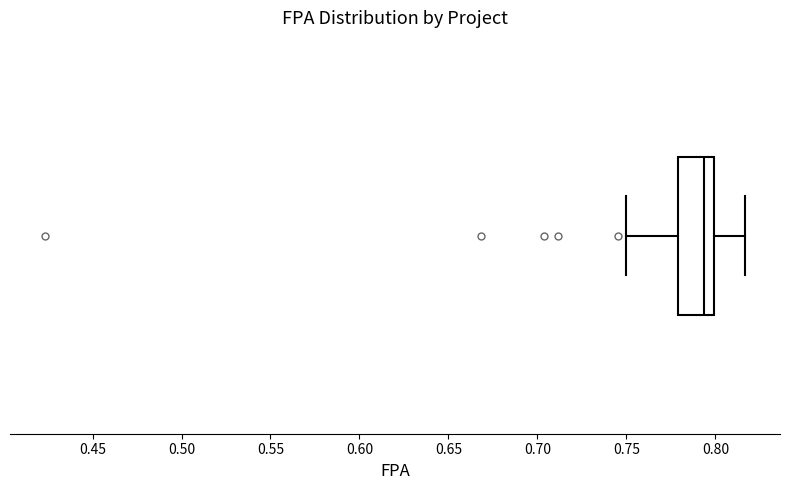

Read this box plot against the x-axis: the position of the median line, the range covered by the box, and the ends of both whiskers. The values are not printed on the chart, so give them approximately, as read against the axis.

median 0.795, box 0.780 to 0.800, whiskers 0.750 to 0.815